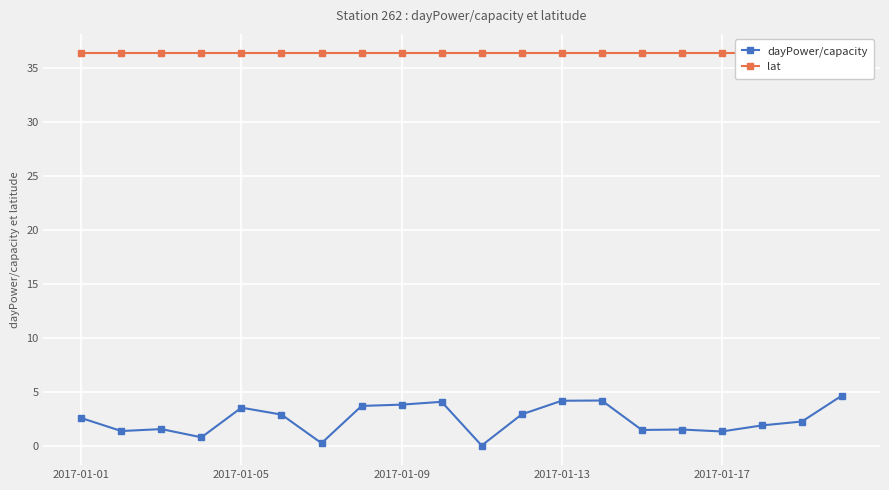

Is it true that dayPower/capacity equals 7.0 at 2017-01-13?

False